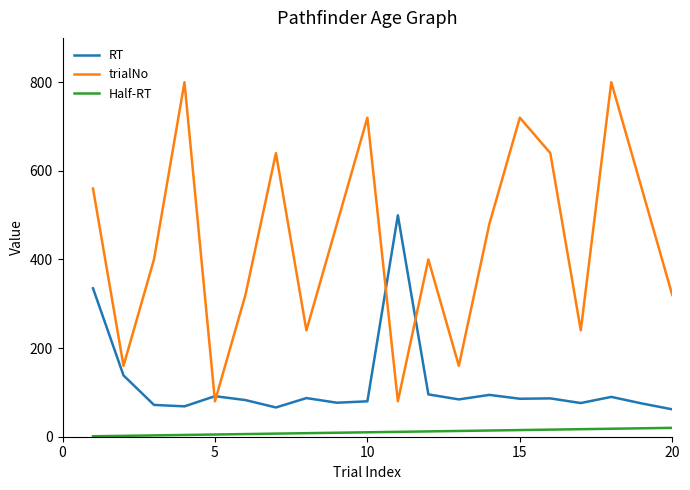

At how many categories does at least one series exceed 97?

19